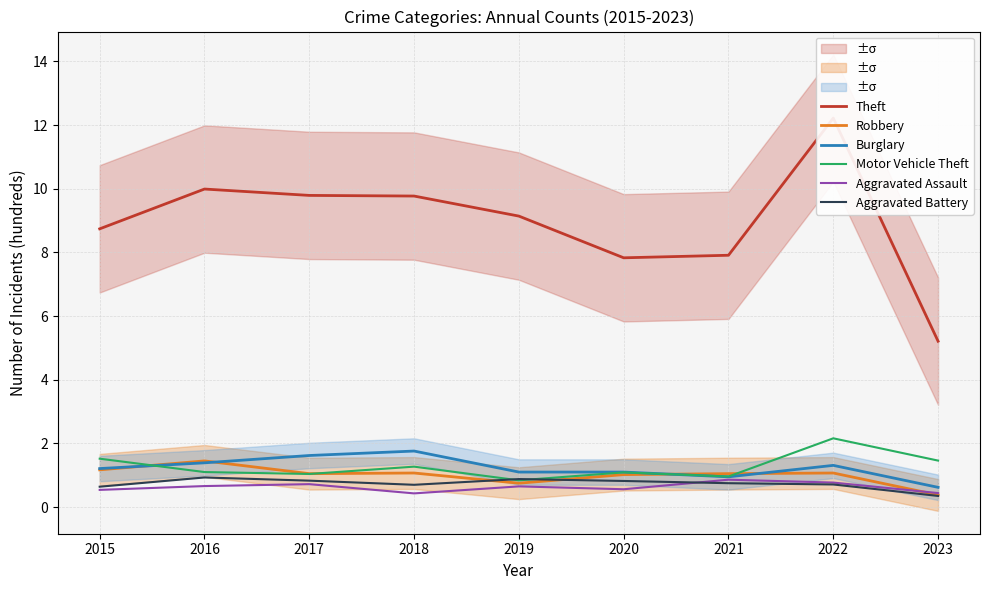

True or false: Motor Vehicle Theft has a value of 2.6 at 2023.

False